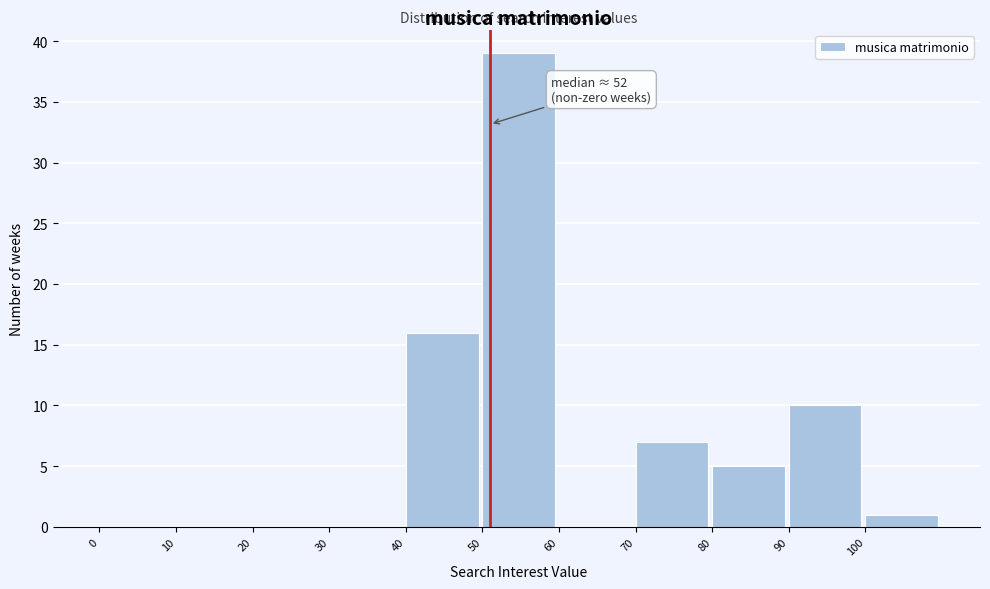

Over which range of the x-axis is the bar tallest?

50 to 60